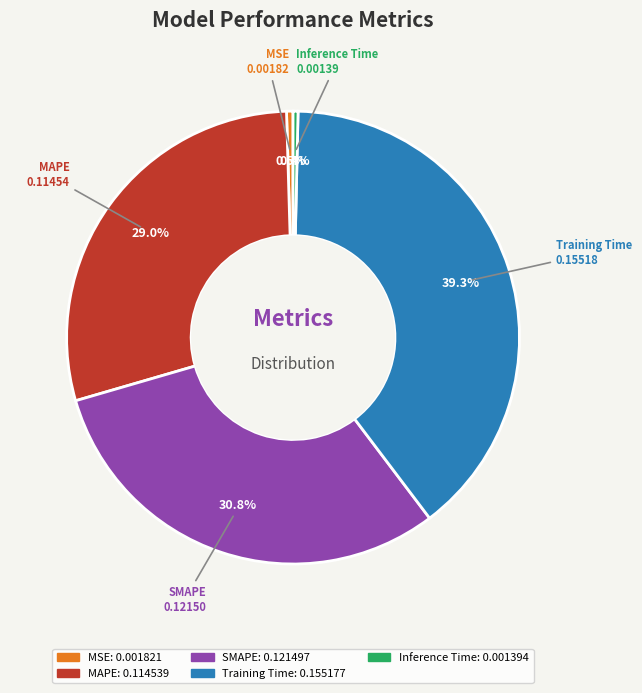

Count the number of slices in the pie.

5